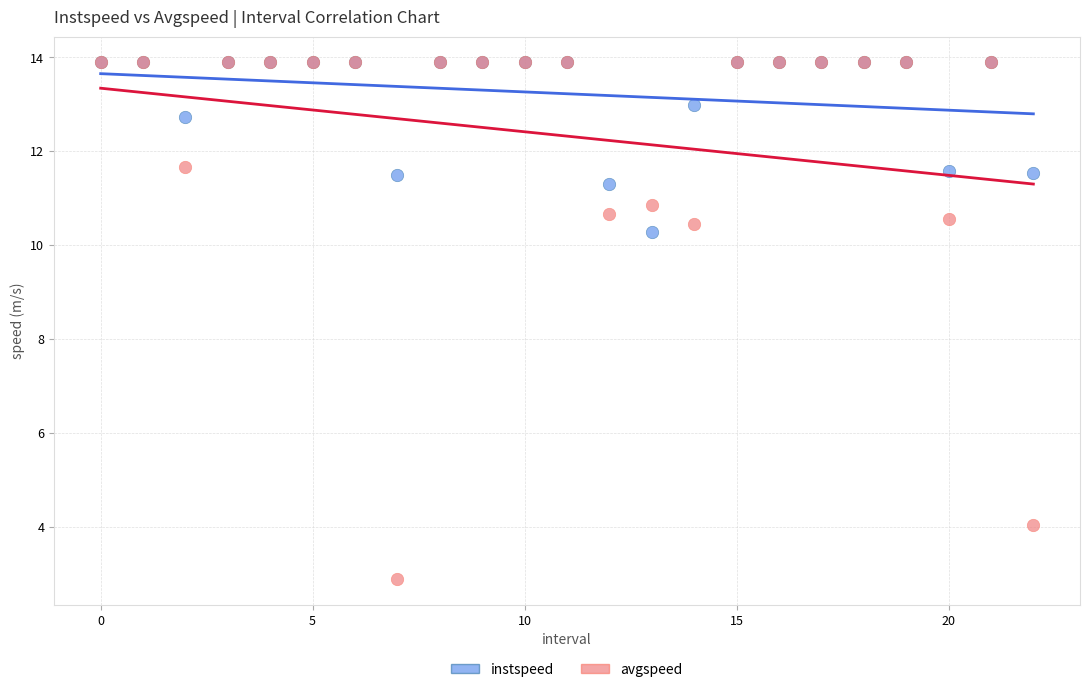

In the avgspeed series, what Y value is closest to 8?

10.4